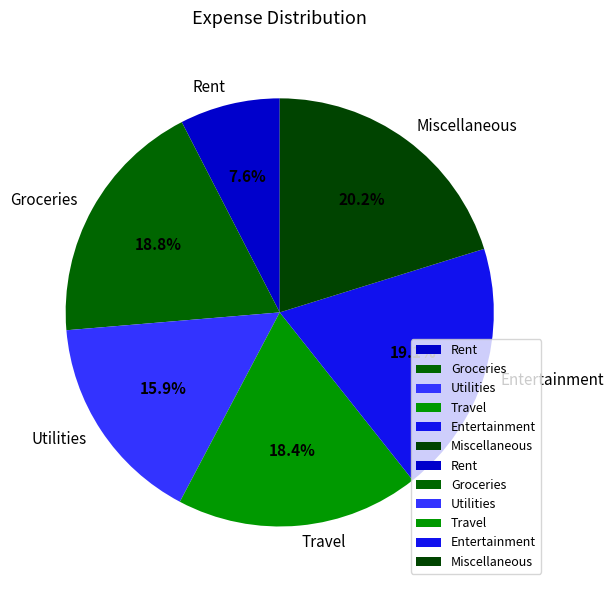

Does Travel represent more than half of the total?

No